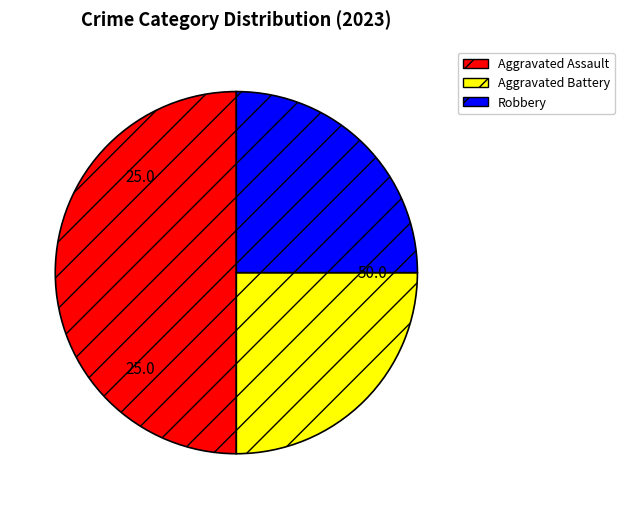

Does Aggravated Battery represent more than half of the total?

No